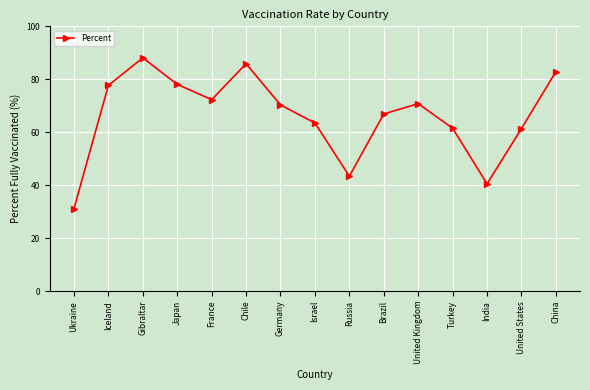

At which label does the data first exceed 70?

Iceland